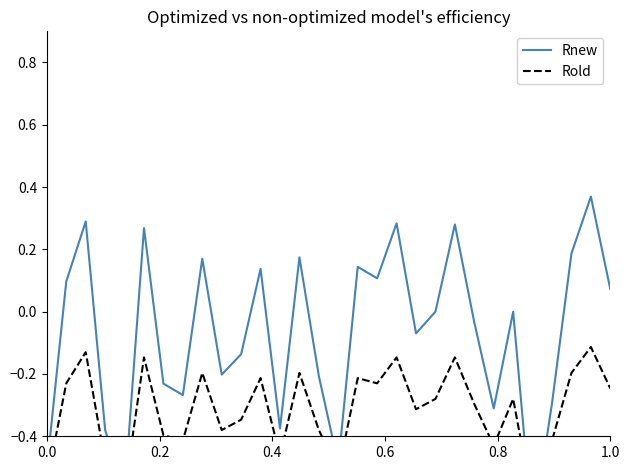

What is the value of the Rold point at the 25th from the left?

-0.3